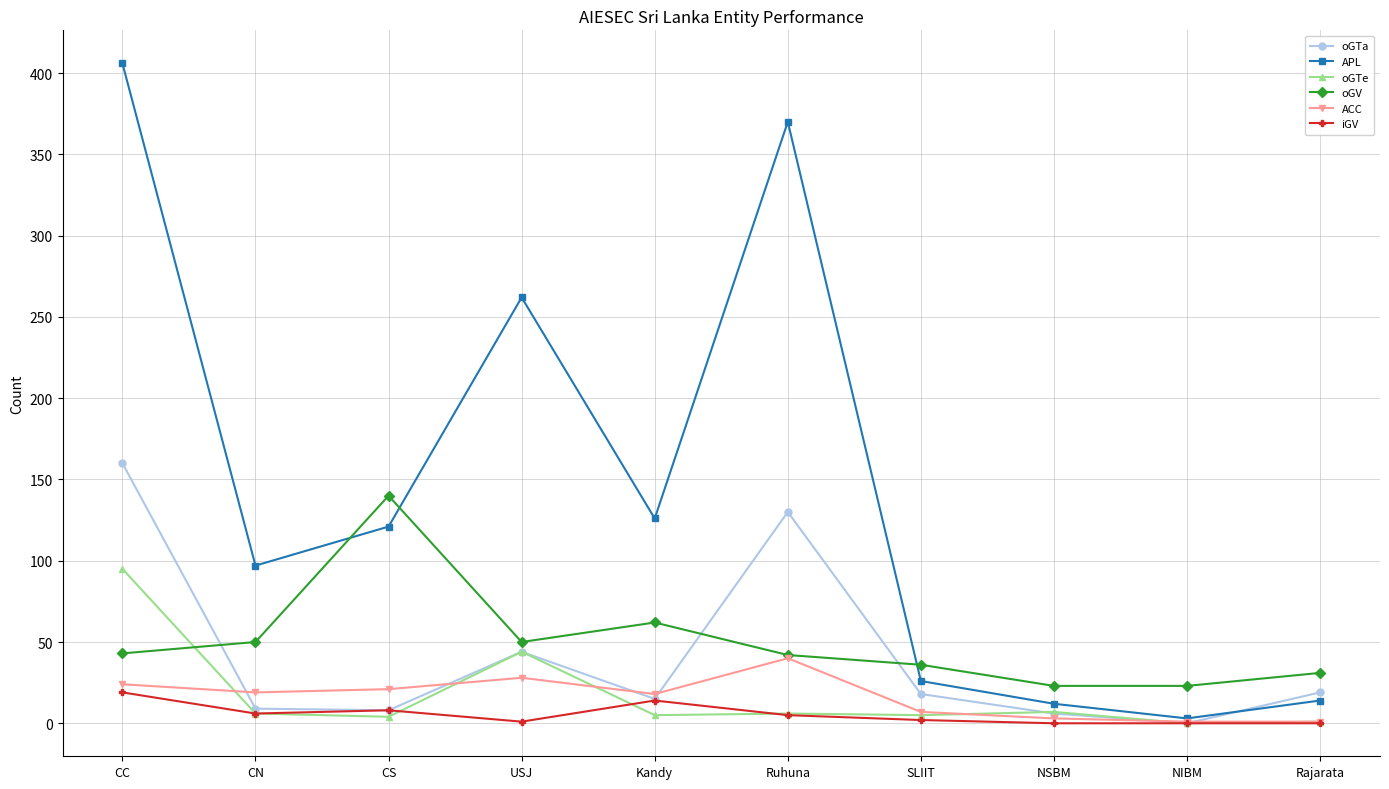

What is the label of the 7th point from the left?

SLIIT